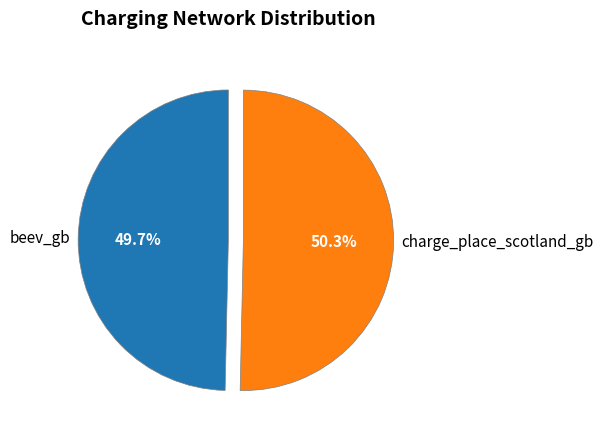

To the nearest percent, what is the difference between the largest and smallest slice percentages?

1%